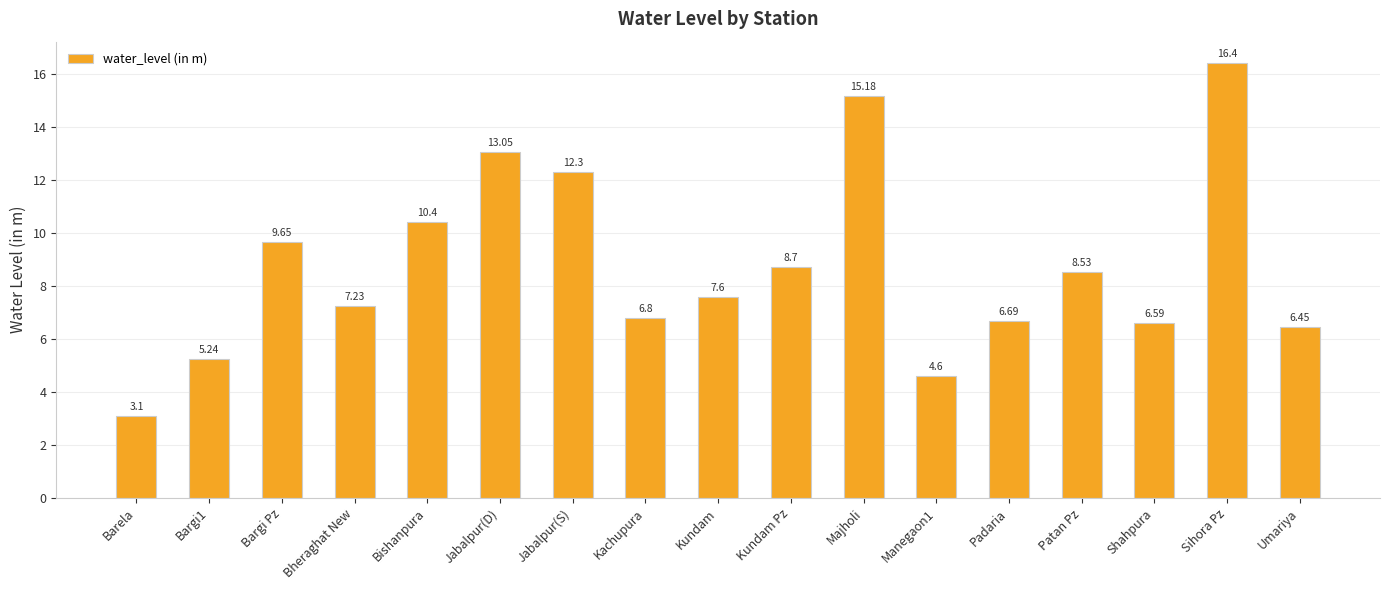

What position from the left is Kachupura?

8